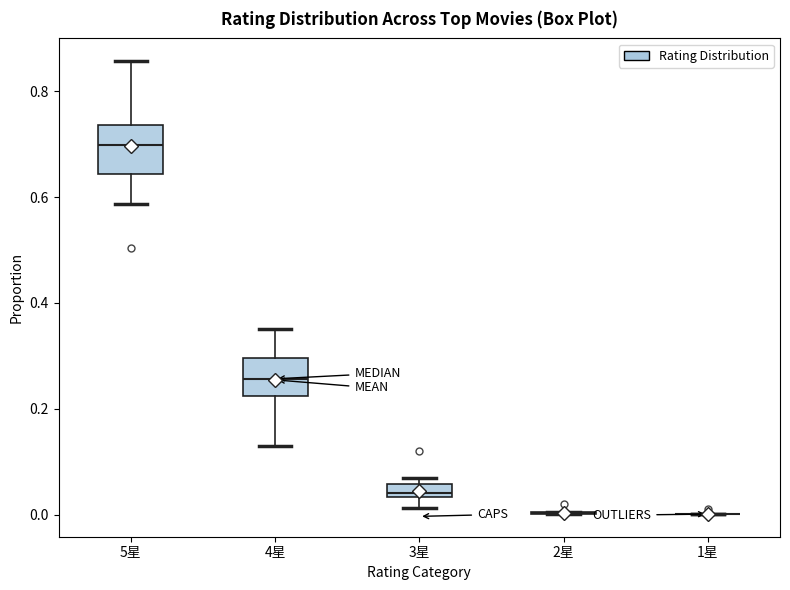

Where is the lower edge of the box for 4星 on the y-axis? The values are not printed on the chart, so give them approximately, as read against the axis.

0.22